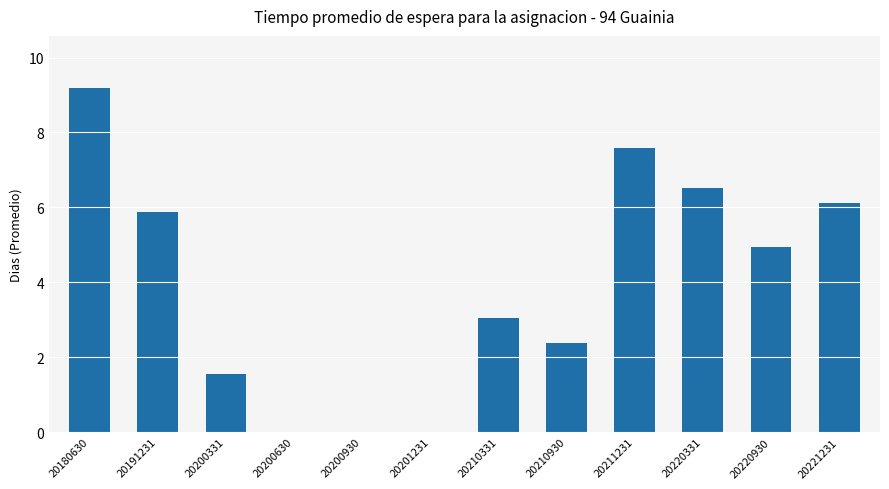

What is the sum of all values?

47.2